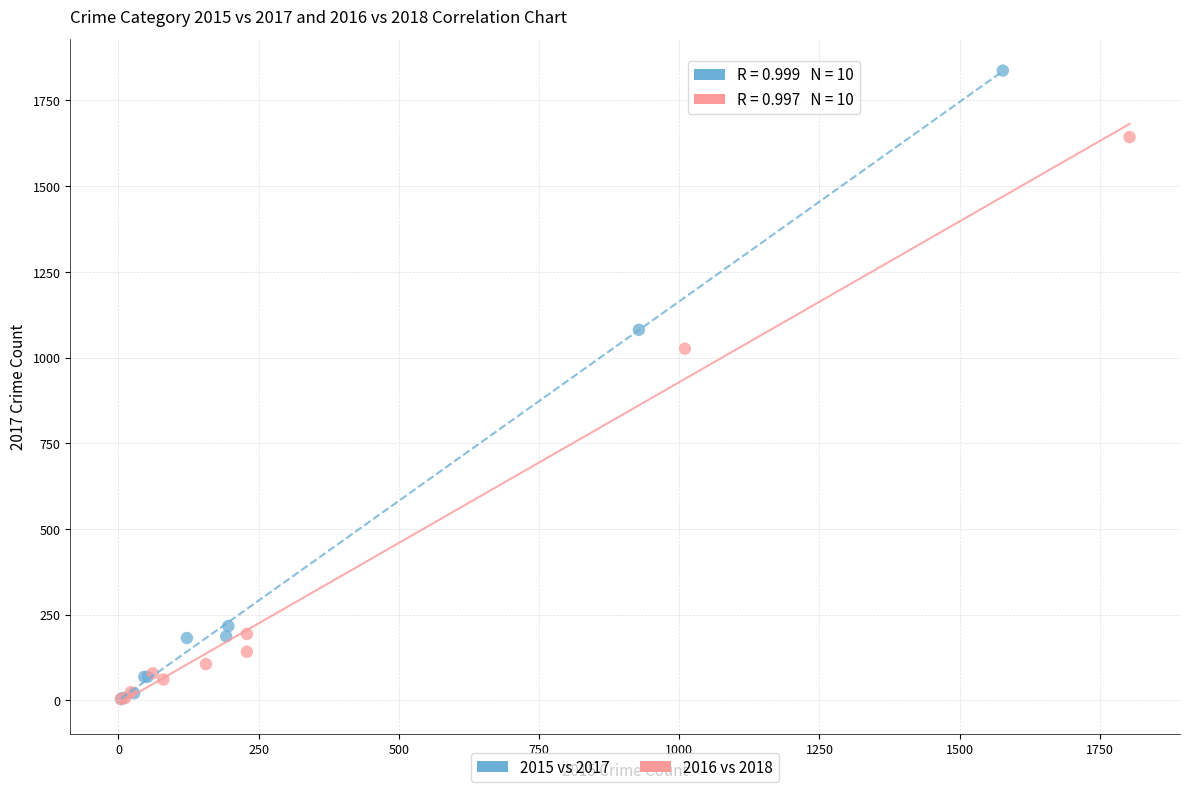

What are all the series names shown in the legend?

2015 vs 2017, 2016 vs 2018